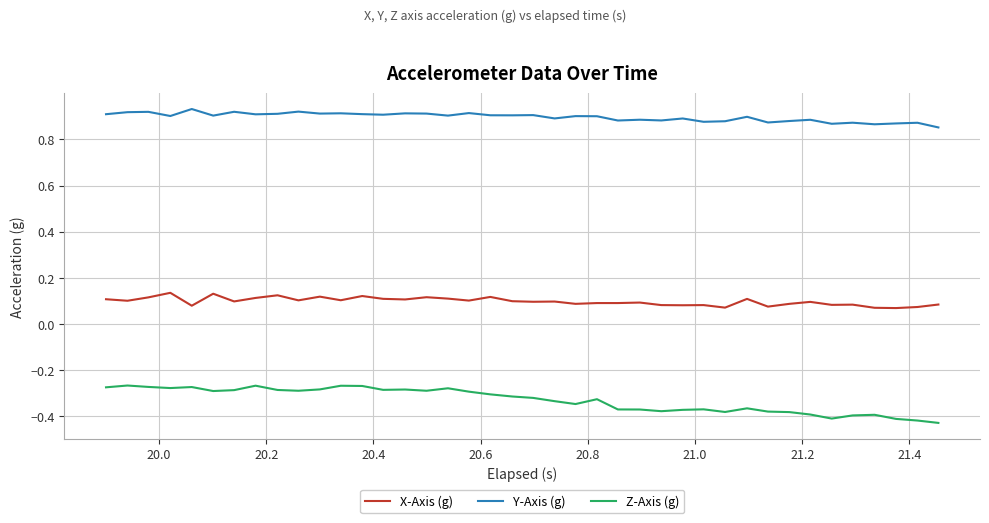

Which series has the widest spread of values?

Z-Axis (g)